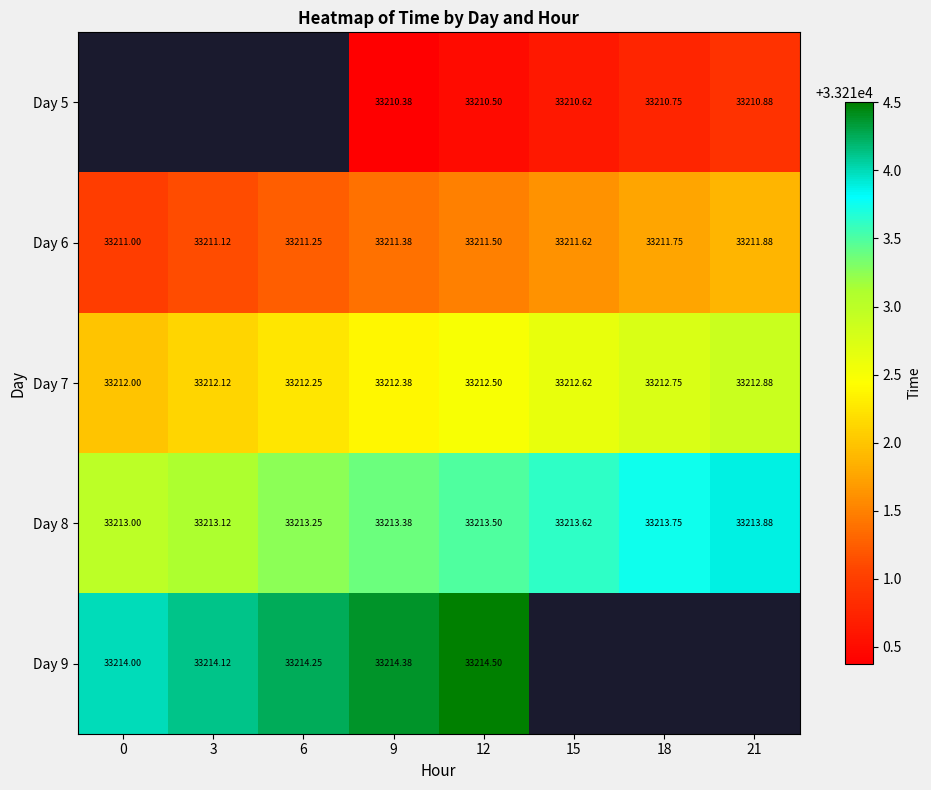

Which category has the lowest value across all series?

9